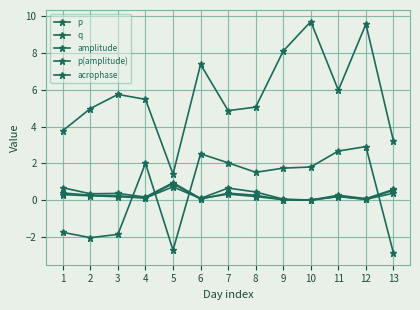

Does the chart have visible grid lines?

Yes